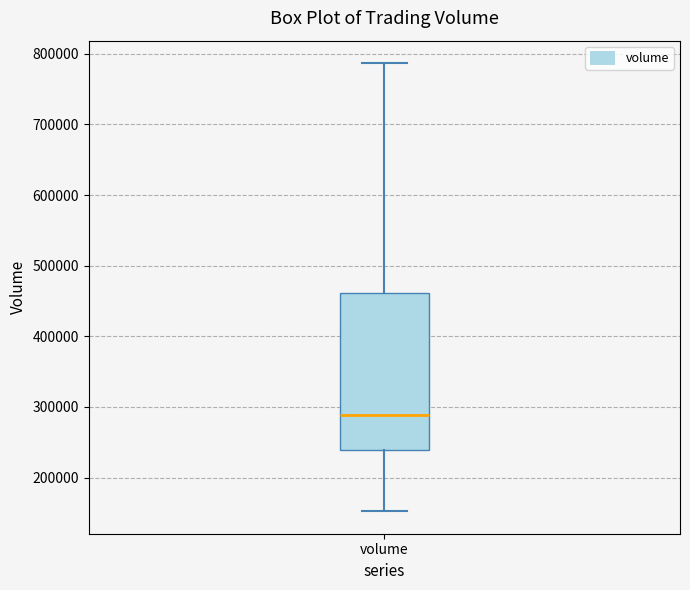

Transcribe this box plot: give where the median line is, the range the box spans, and where the two whiskers end, as read against the y-axis. The values are not printed on the chart, so give them approximately, as read against the axis.

median 290000, box 240000 to 460000, whiskers 150000 to 790000